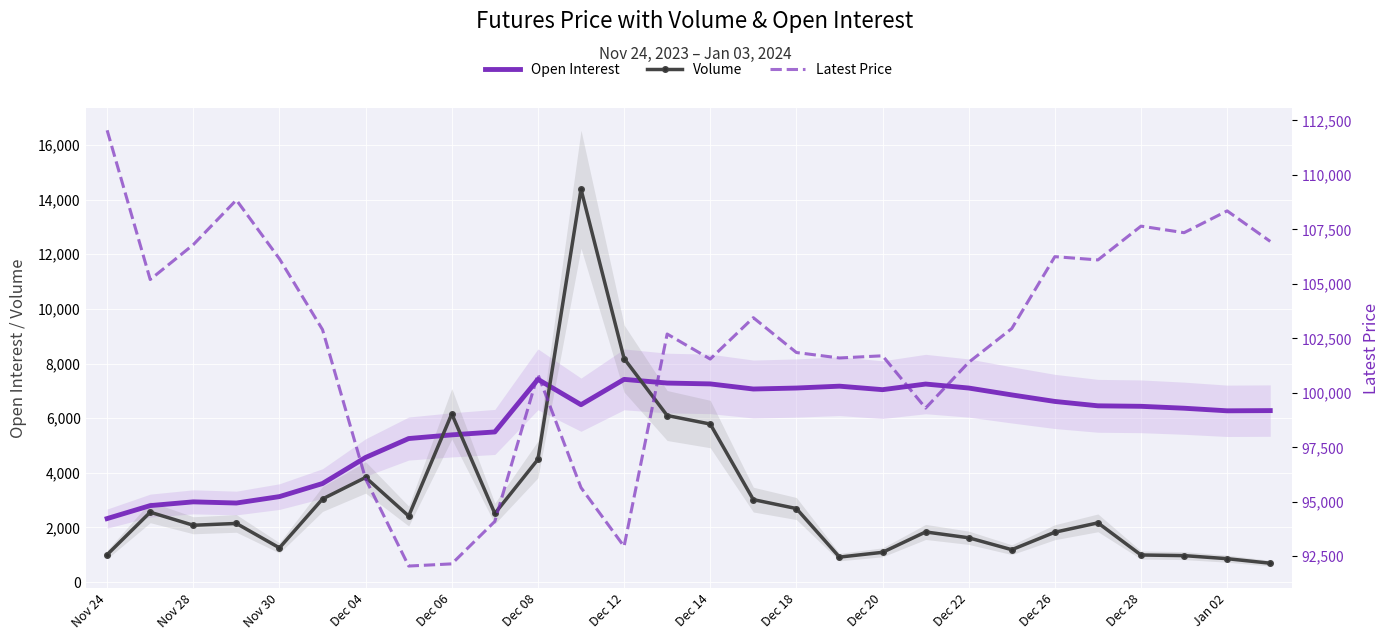

Rank the series by their maximum value, from highest to lowest.

Latest Price, Volume, Open Interest